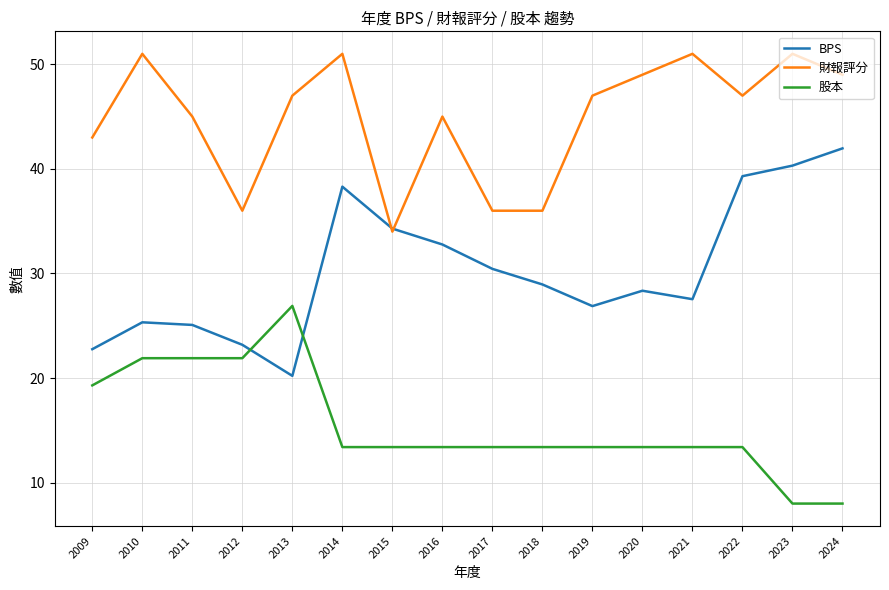

Which series has the largest range (max minus min)?

BPS